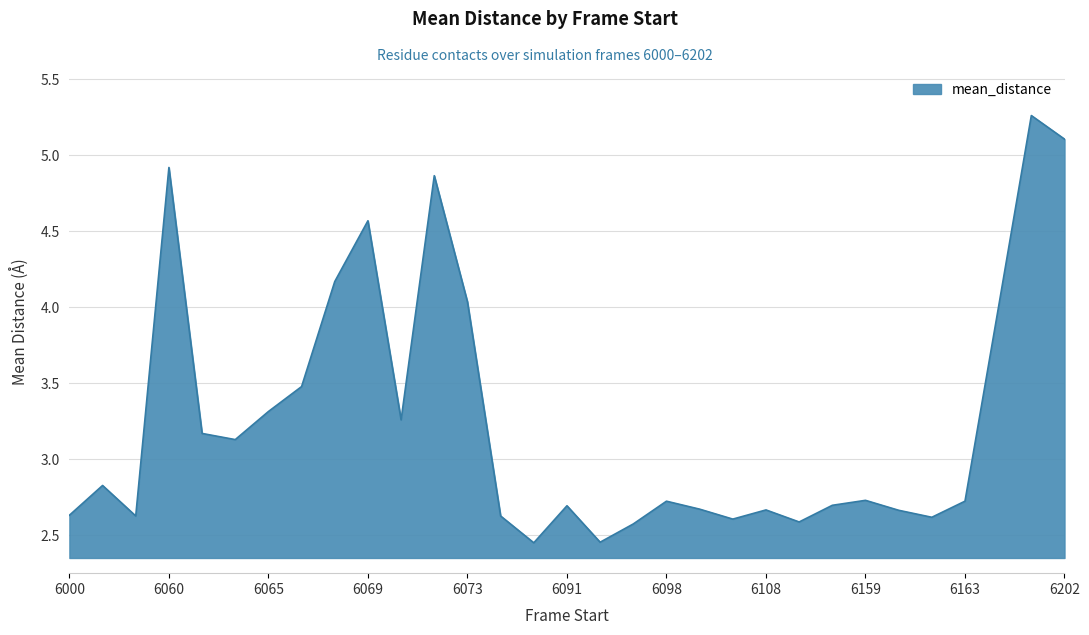

What is the difference between the maximum and minimum values?

2.8